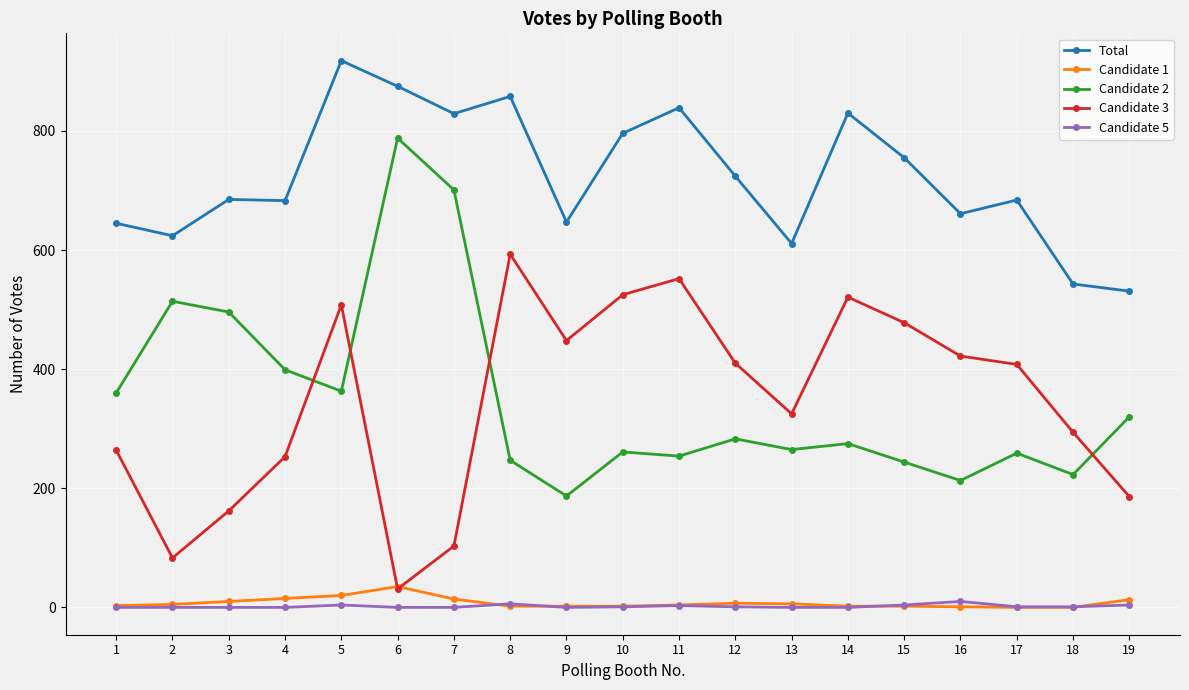

True or false: Candidate 3 and Total intersect in this chart.

False